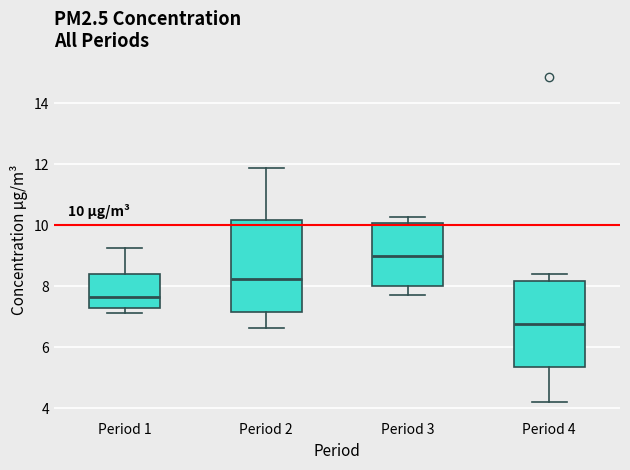

Which box's median line is the lowest?

Period 4